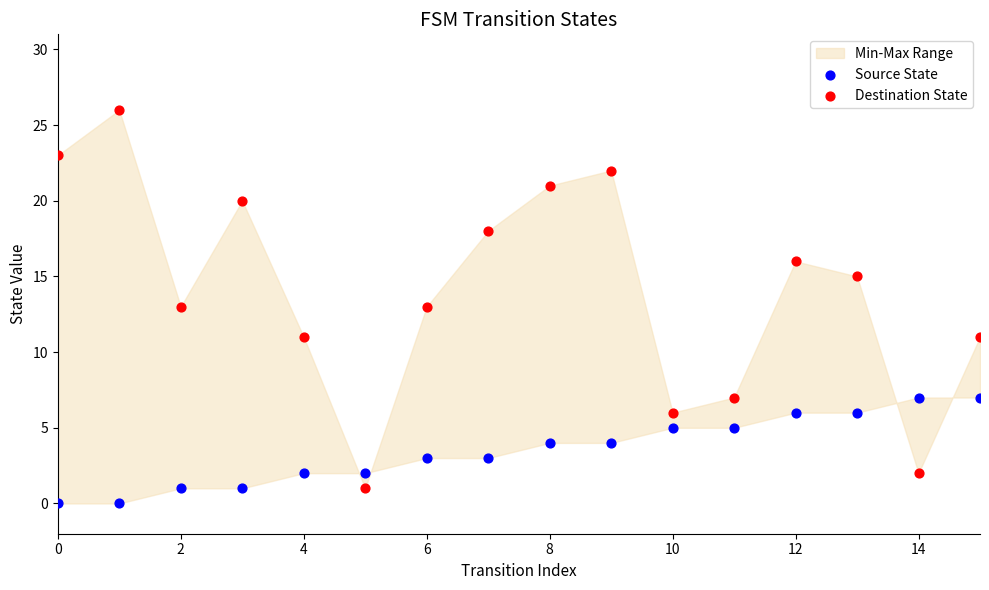

Which series reaches the minimum Y coordinate?

Source State